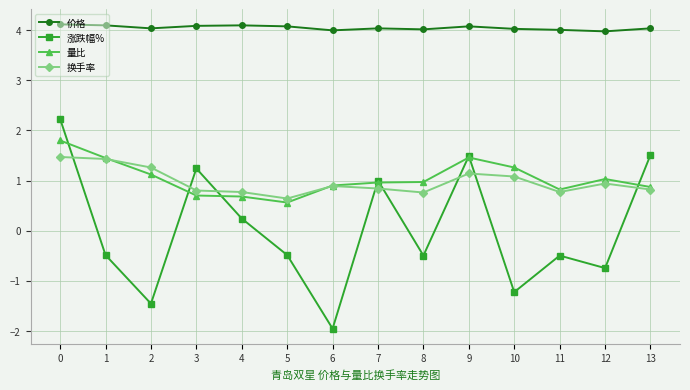

What is the total value across all series at 6?

3.8